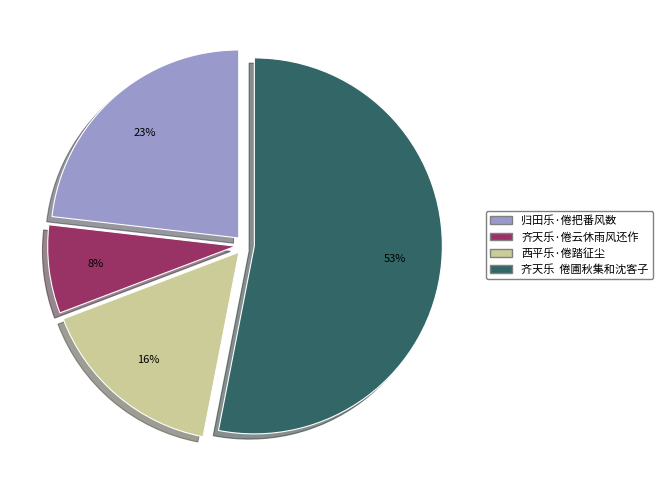

Is there a majority slice in this chart?

Yes